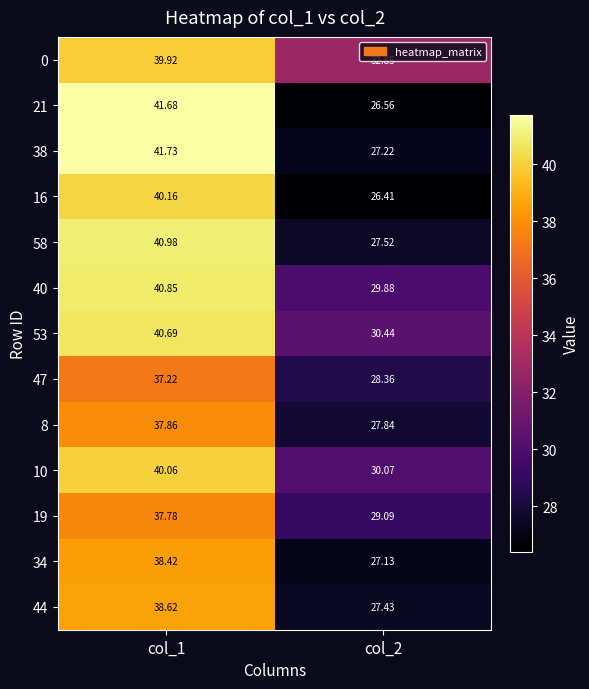

List the series in order of their peak value, highest first.

38, 21, 58, 40, 53, 16, 10, 0, 44, 34, 8, 19, 47